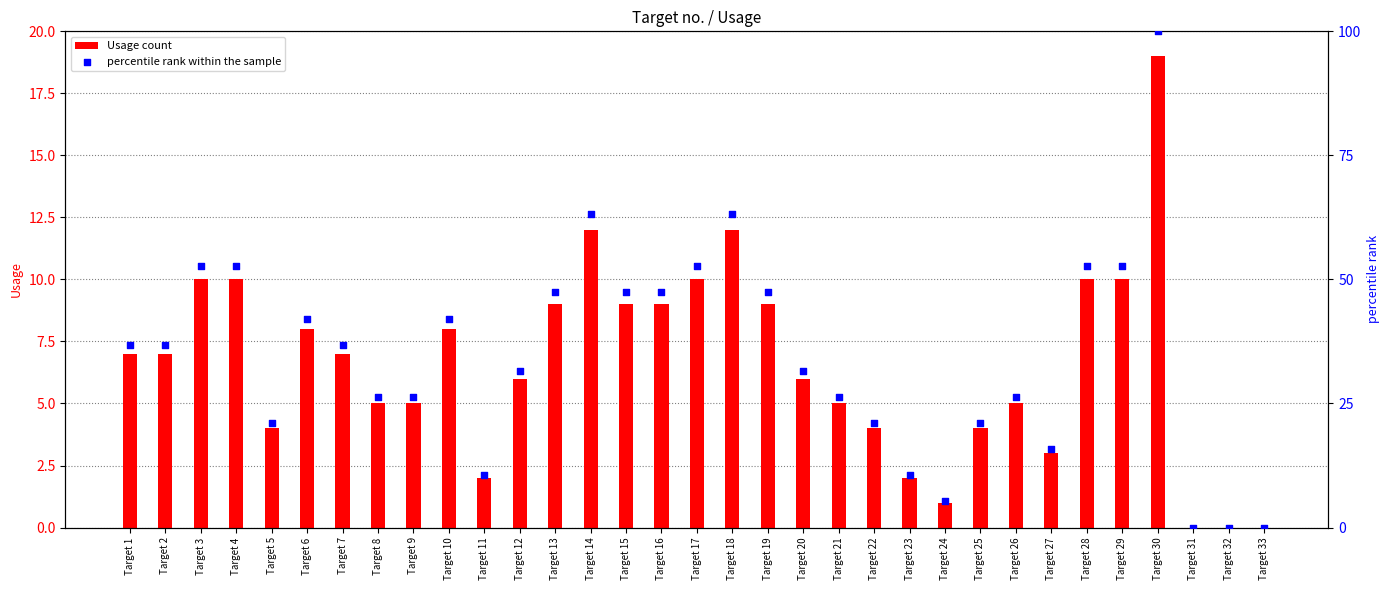

Which series has the largest total across all categories?

percentile rank within the sample